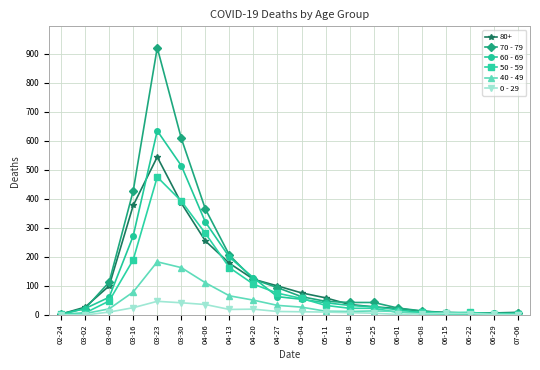

What is the label of the 15th point from the left?

06-01